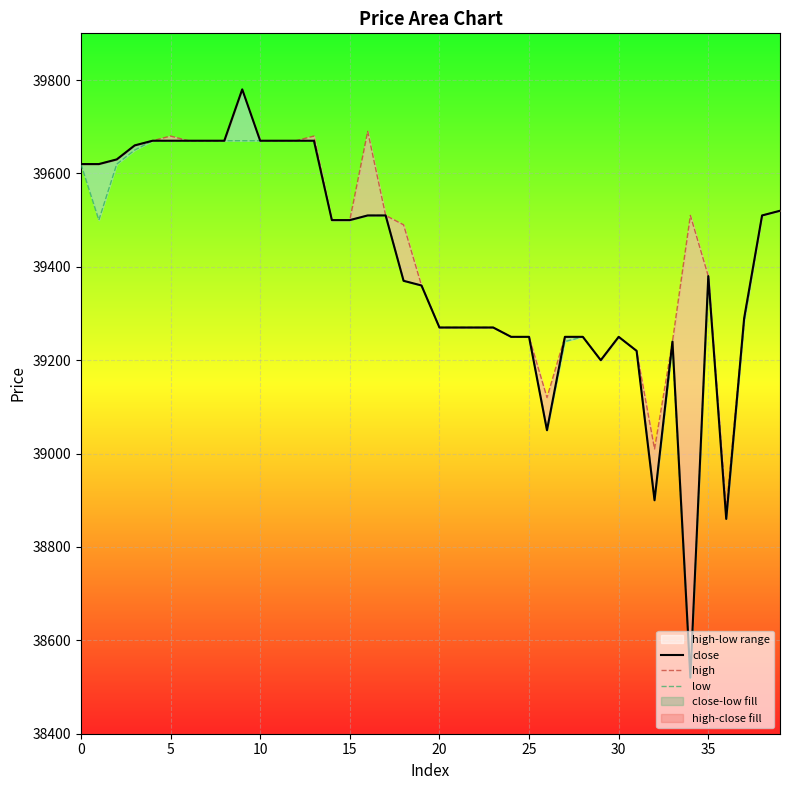

Reading left to right, list all the values displayed in this chart.

close: 39620	39620	39630	39660	39670	39670	39670	39670	39670	39780	39670	39670	39670	39670	39500	39500	39510	39510	39370	39360	39270	39270	39270	39270	39250	39250	39050	39250	39250	39200	39250	39220	38900	39240	38520	39380	38860	39290	39510	39520
high: 39620	39620	39630	39660	39670	39680	39670	39670	39670	39780	39670	39670	39670	39680	39500	39500	39690	39510	39490	39360	39270	39270	39270	39270	39250	39250	39120	39250	39250	39200	39250	39220	39010	39240	39510	39380	38880	39290	39510	39520
low: 39620	39500	39620	39650	39670	39670	39670	39670	39670	39670	39670	39670	39670	39670	39500	39500	39510	39510	39370	39360	39270	39270	39270	39270	39250	39250	39050	39240	39250	39200	39250	39220	38900	39230	38520	39380	38860	39280	39510	39520